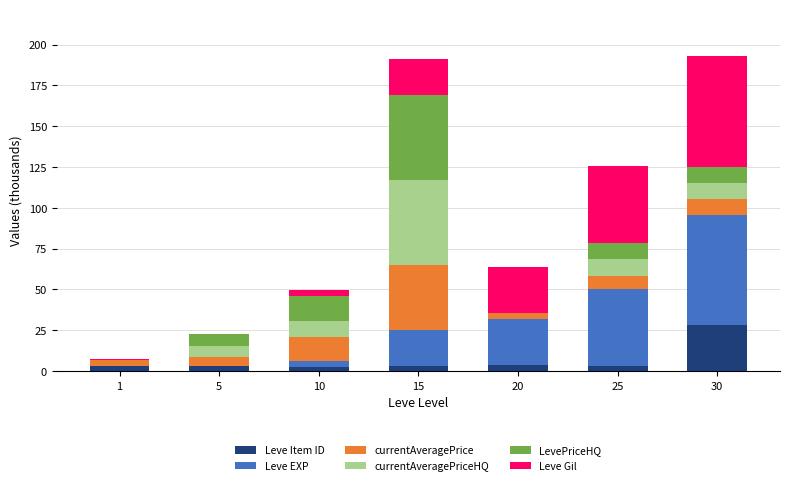

What is the total value across all series at 30?

192.8